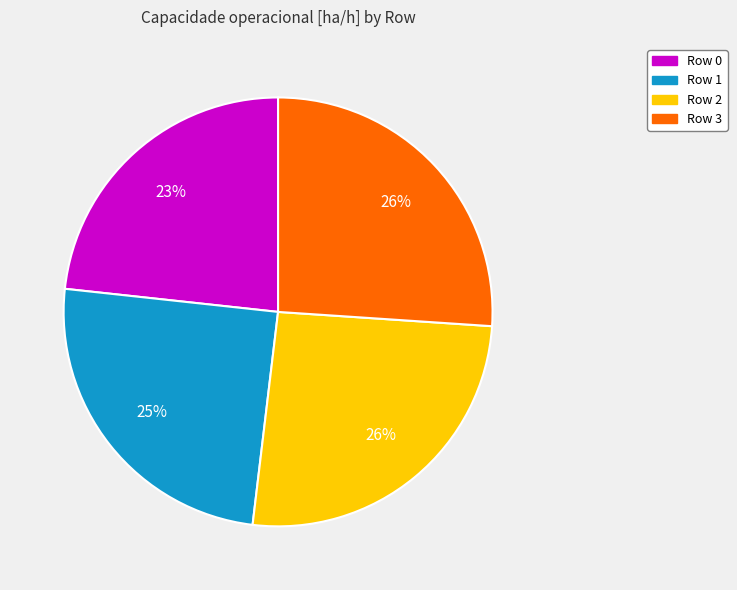

Is it true that Row 2 is 26% of the pie?

True